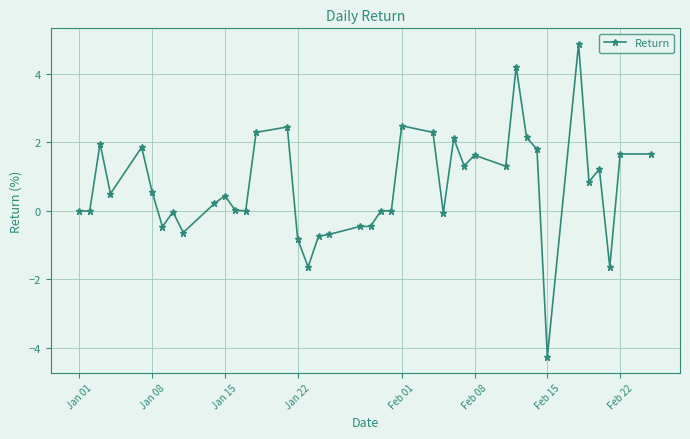

How many lines are shown in the chart?

1